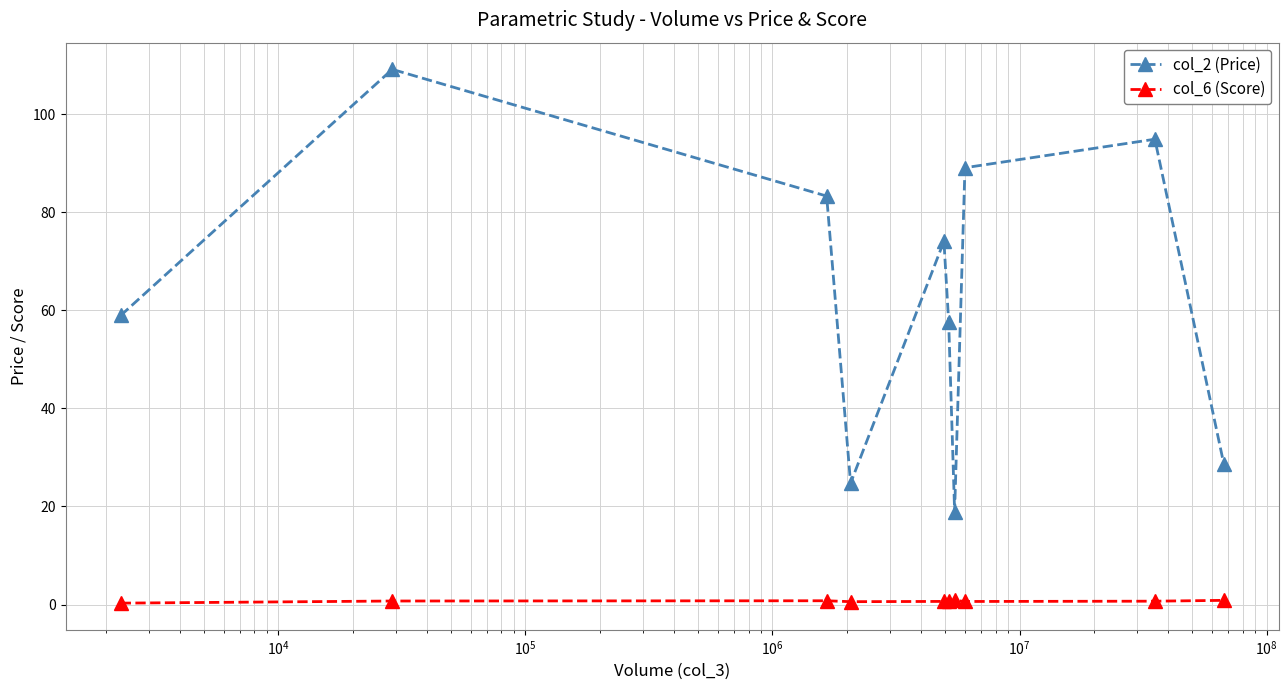

Which series has the largest total across all categories?

col_2 (Price)